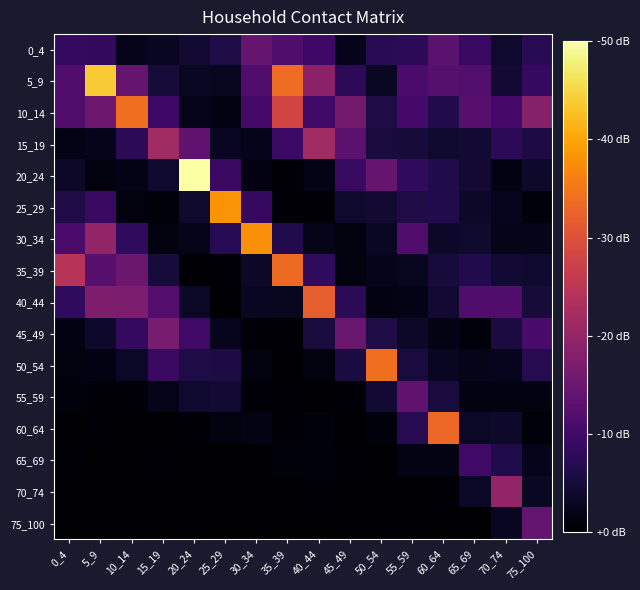

At 0_4, list the series in order from largest to smallest.

35_39, 10_14, 5_9, 30_34, 0_4, 40_44, 25_29, 20_24, 15_19, 45_49, 50_54, 55_59, 65_69, 60_64, 75_100, 70_74